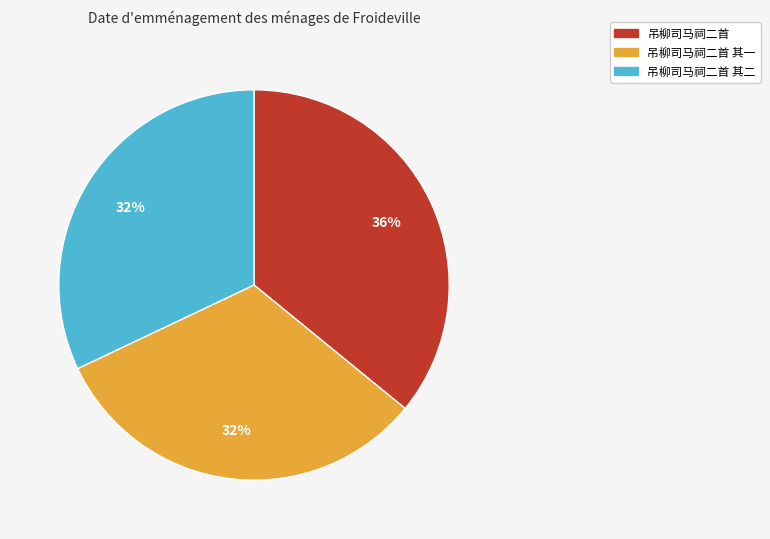

Does any single category account for the majority?

No